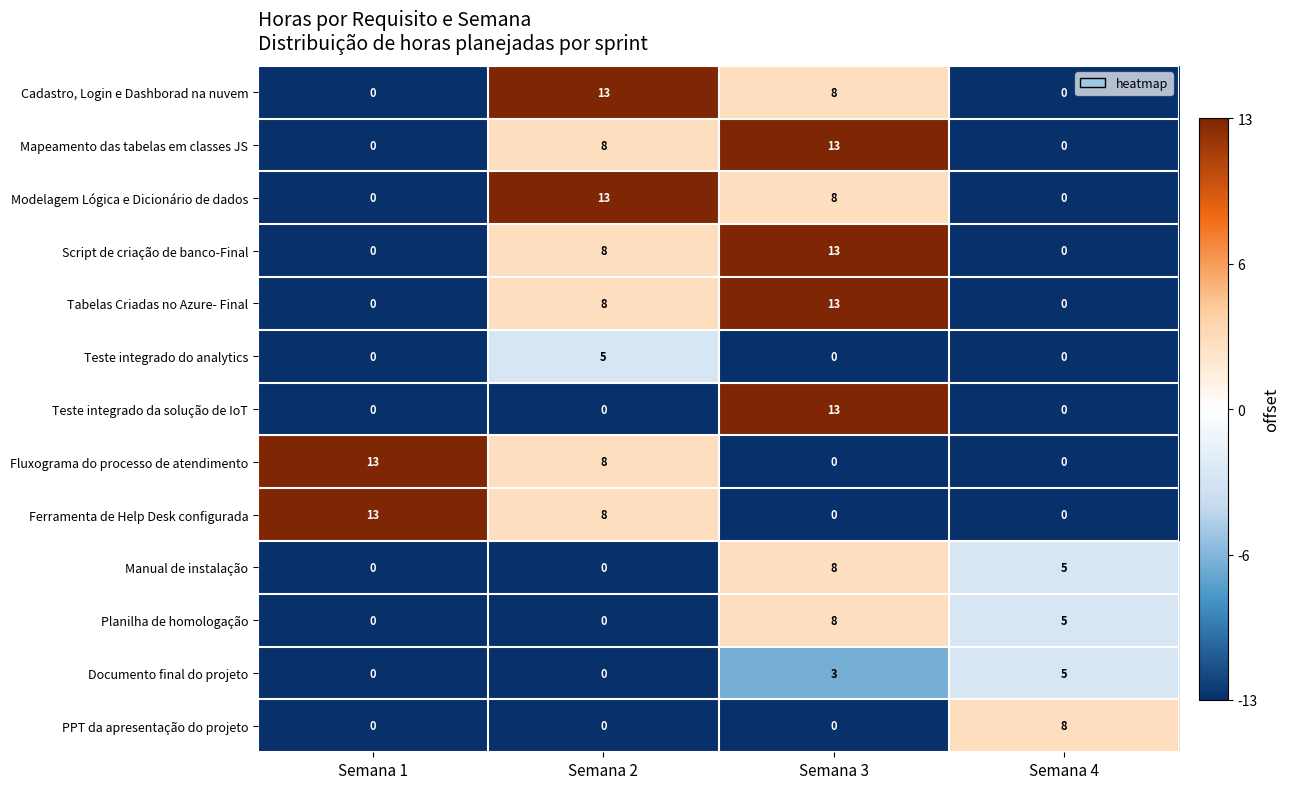

What is the sum of all Cadastro, Login e Dashborad na nuvem values?

21